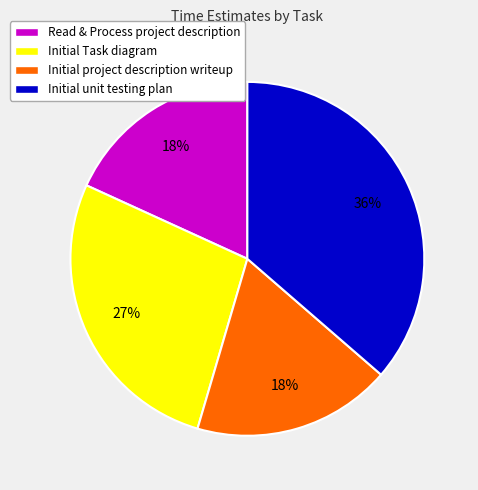

Is there a majority slice in this chart?

No